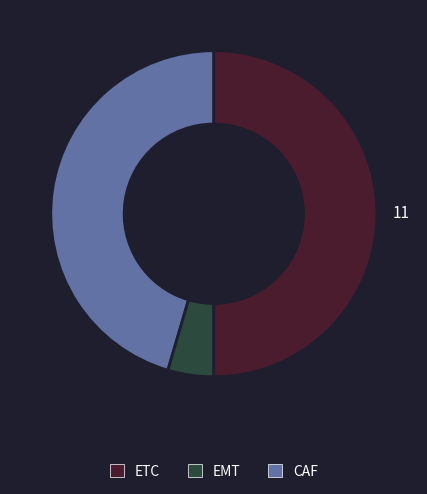

Count the number of slices in the pie.

3